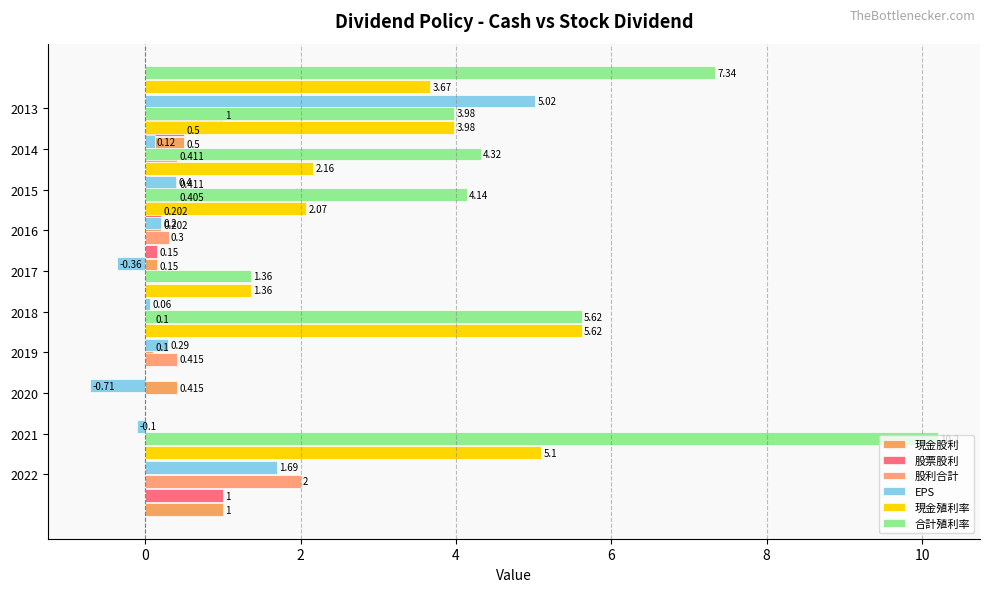

What is the sum of all 現金殖利率 values?

24.0